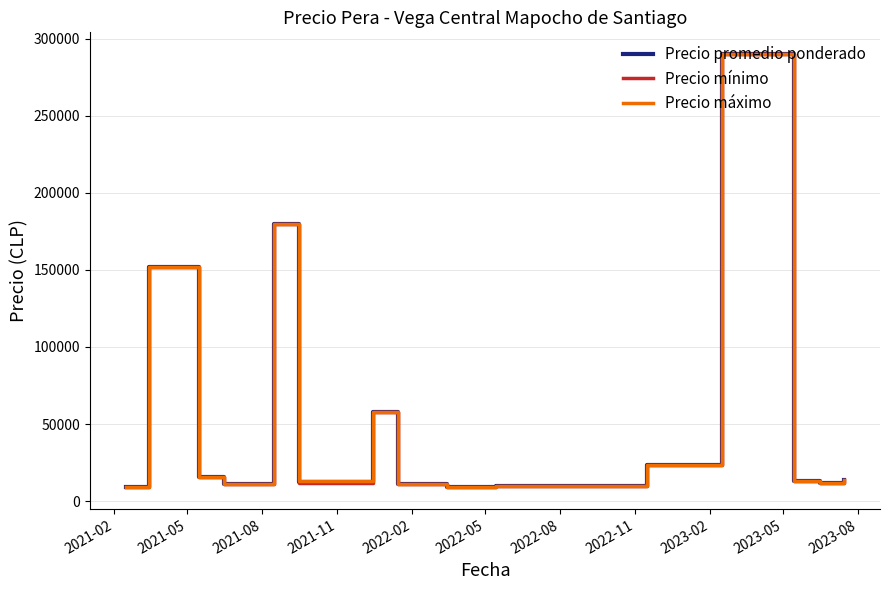

List the series in order of their overall mean, highest first.

Precio máximo, Precio promedio ponderado, Precio mínimo